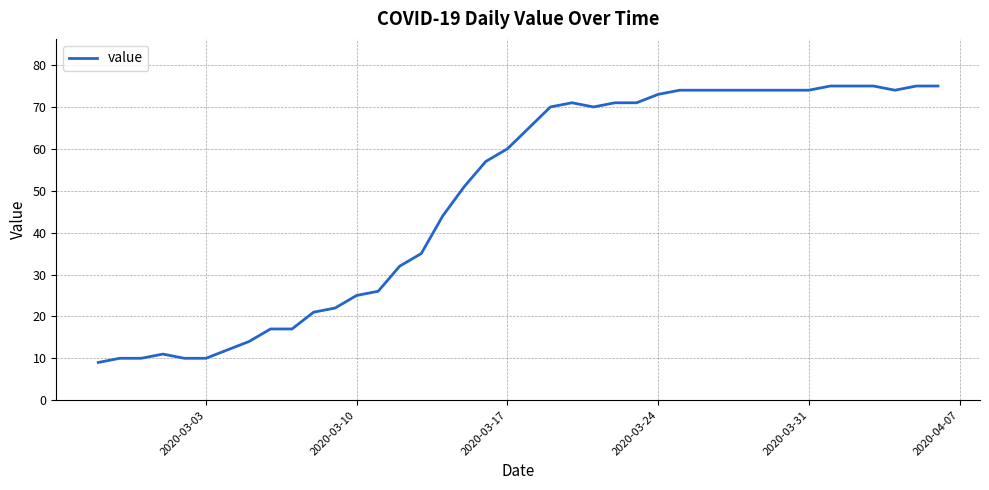

Count the number of categories in the chart.

40